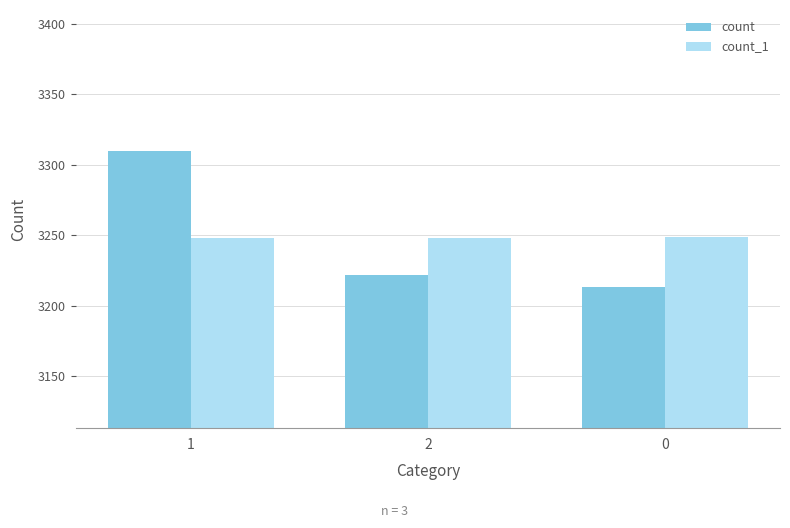

Is it true that count equals 3222 at 2?

True